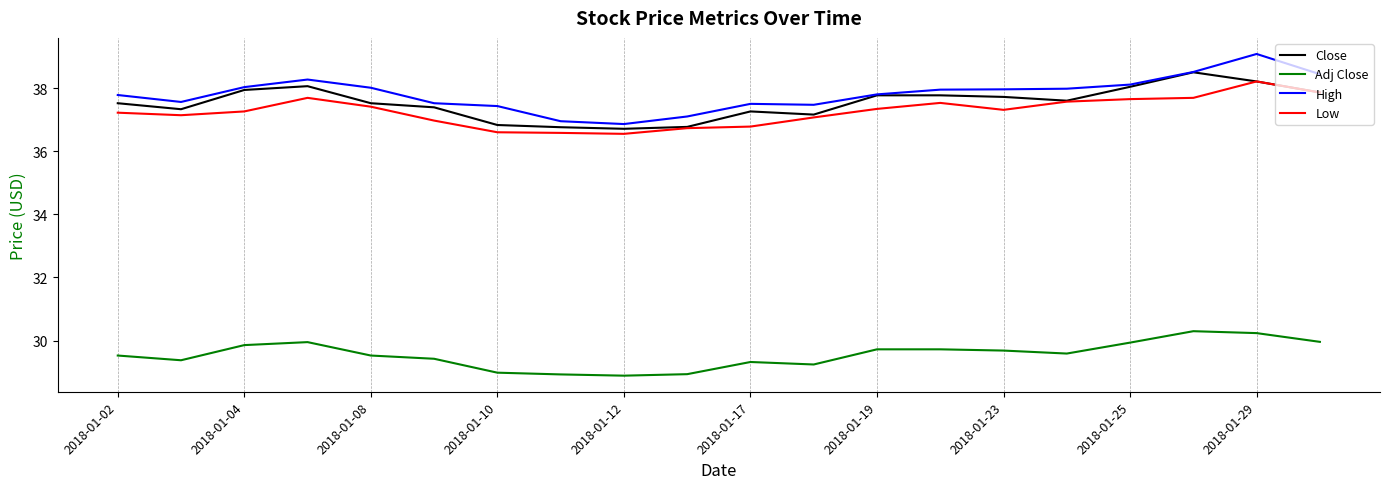

What is the lowest value of the Close series?

36.7